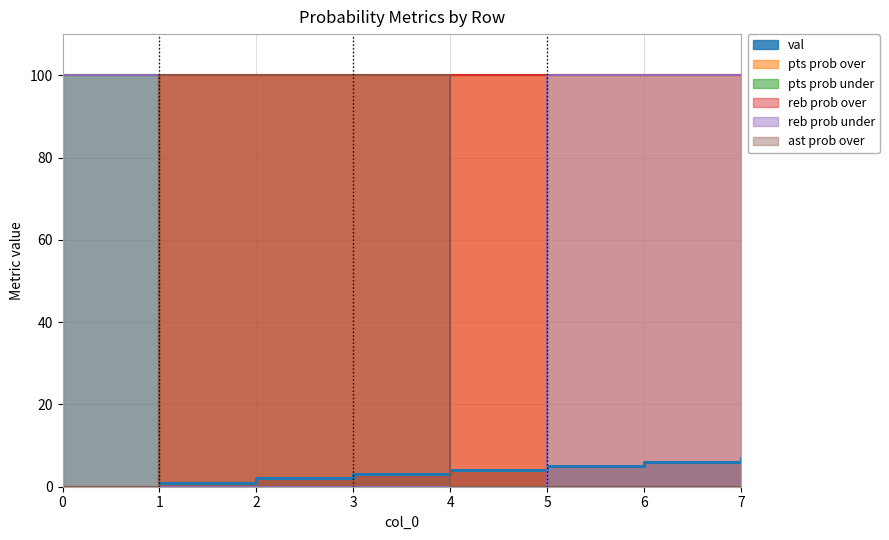

True or false: reb prob over has more than 1 interior local peaks.

False